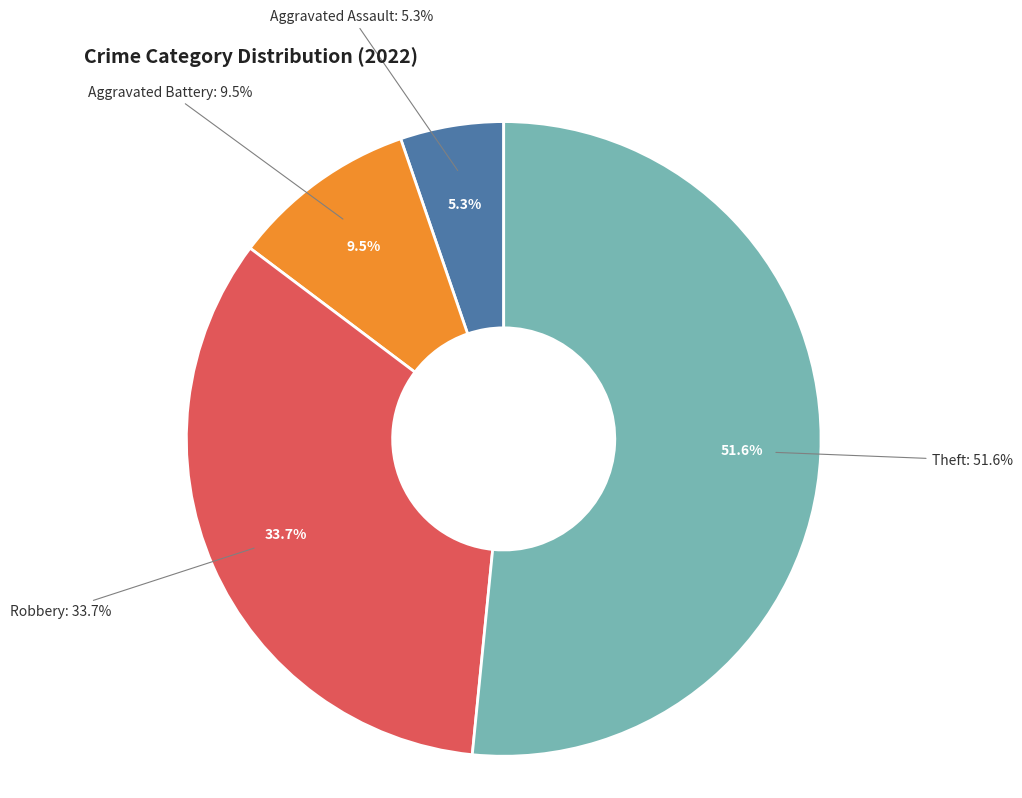

To the nearest percent, what is the difference between the Aggravated Assault and Aggravated Battery slice percentages?

4%